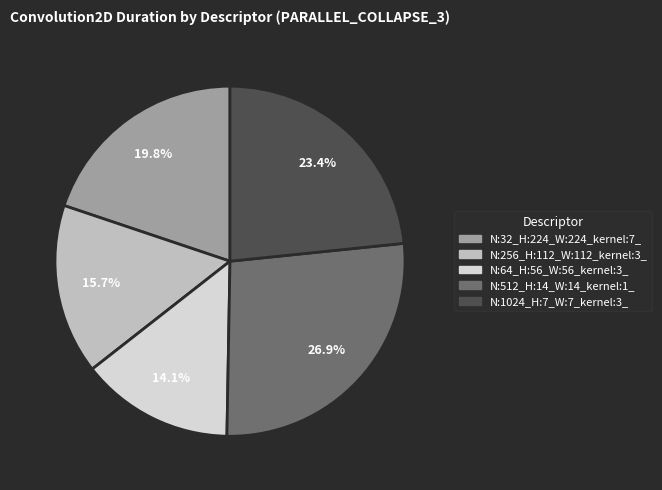

Does N:512_H:14_W:14_kernel:1_ represent more than half of the total?

No